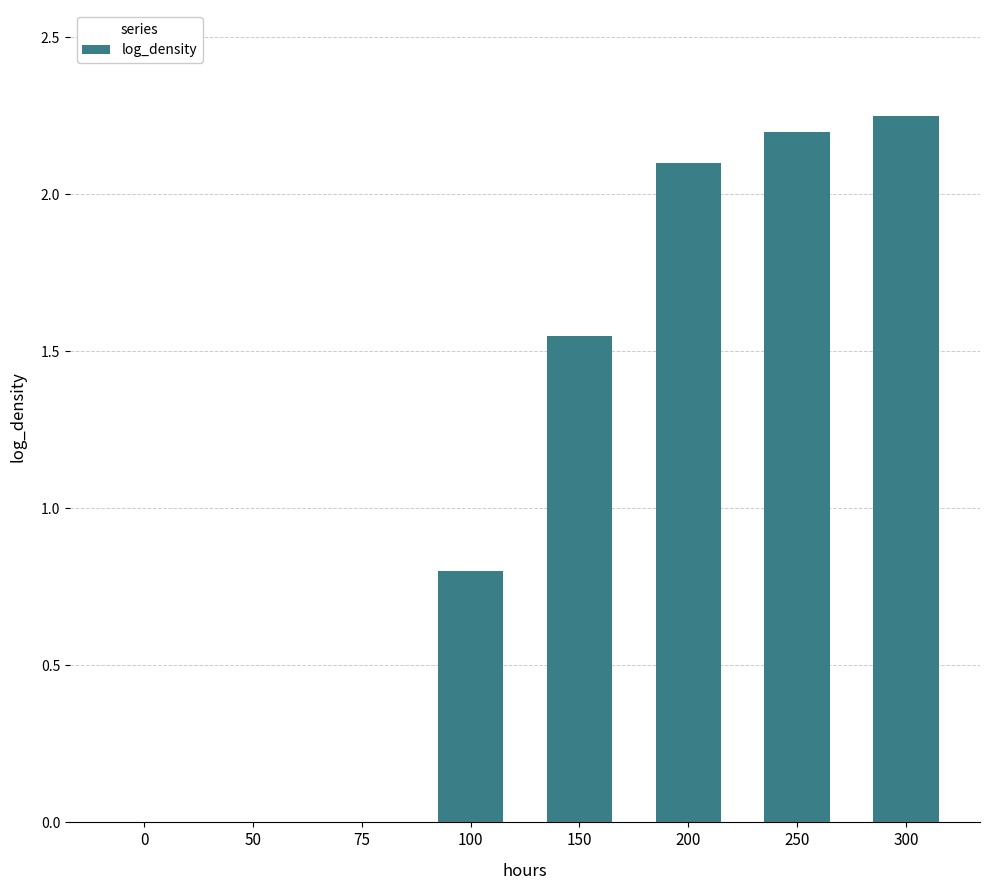

At which label does the data first exceed 1?

150